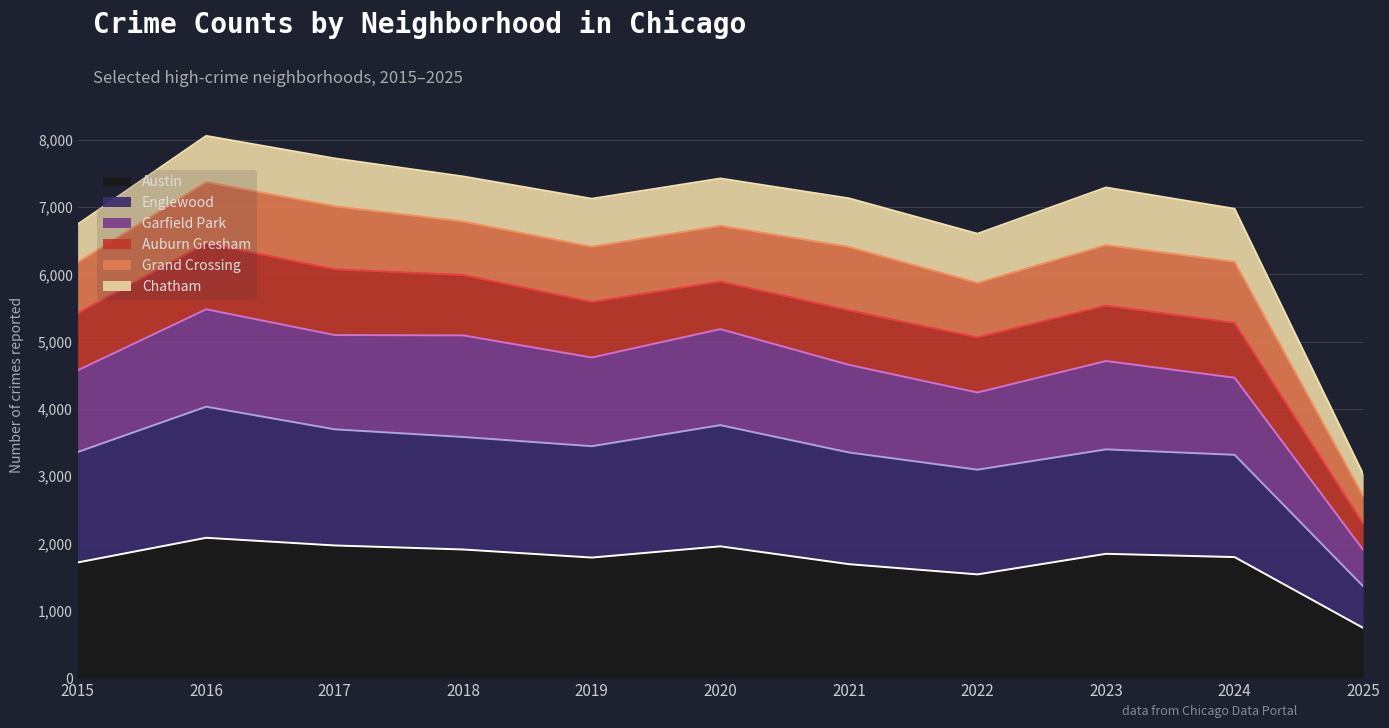

At which label does Englewood first exceed 3400?

2016